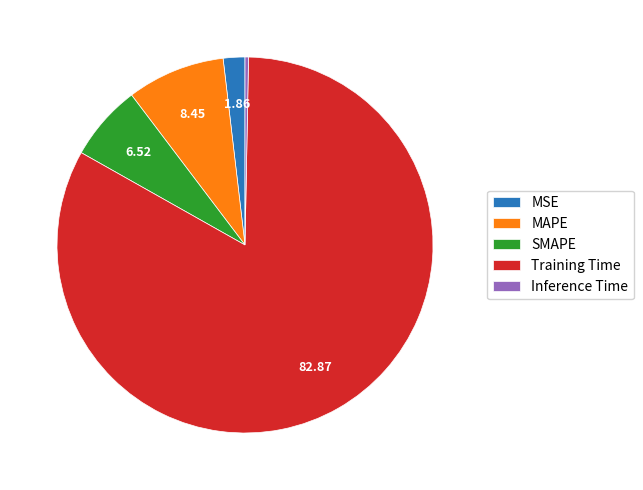

Is there any slice that represents more than half of the pie?

Yes